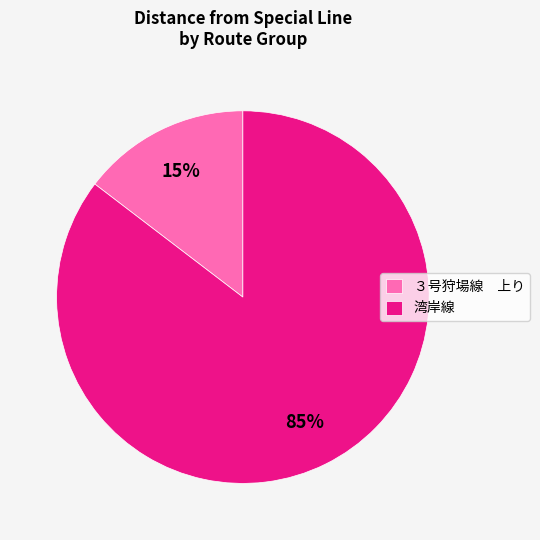

Which slice is the largest?

湾岸線